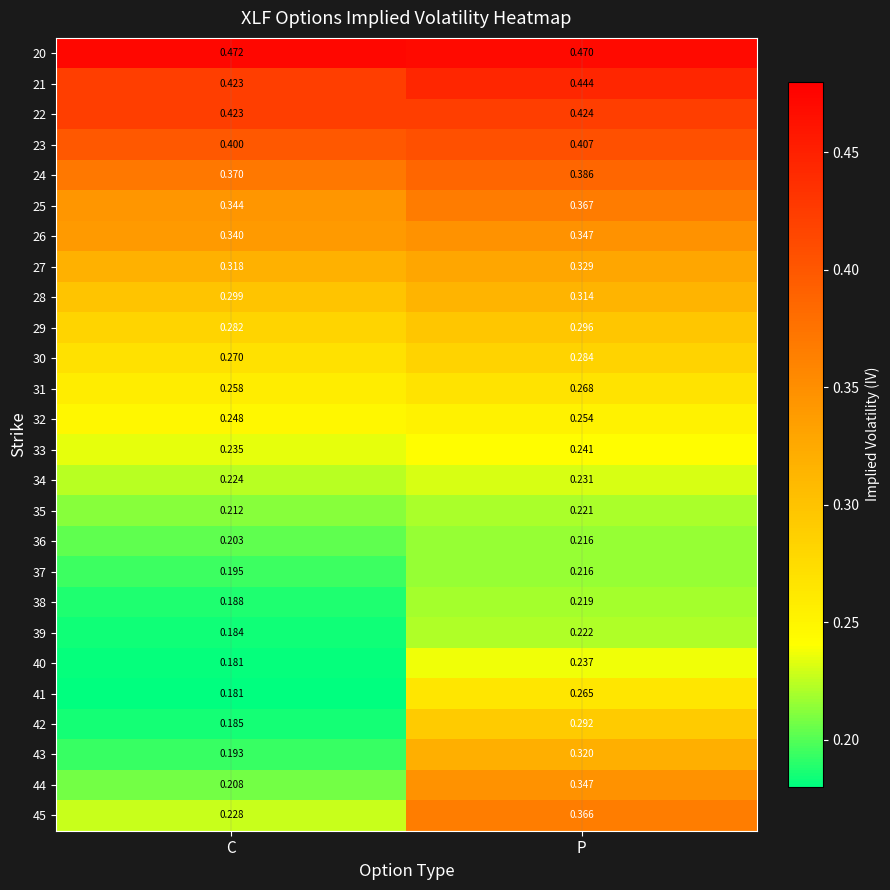

At which category is the sum across all series the highest?

P